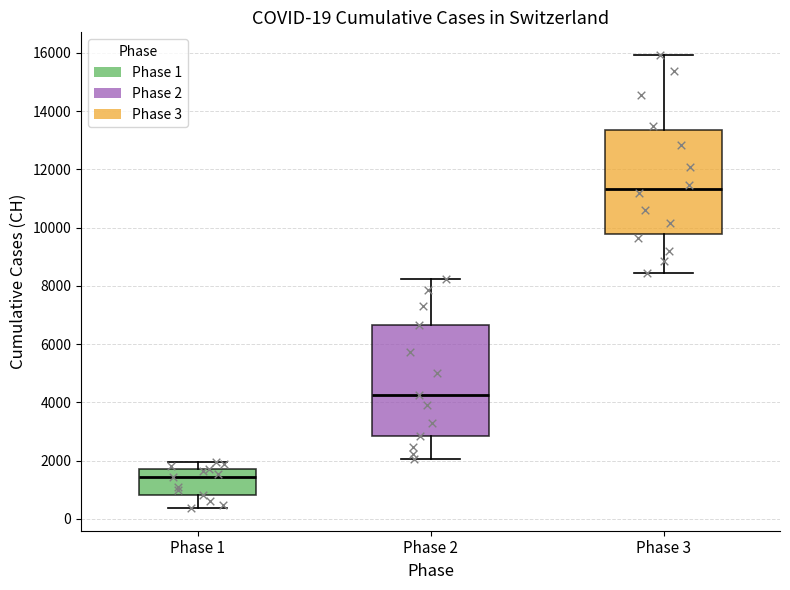

Which box is the tallest, from its lower edge to its upper edge?

Phase 2